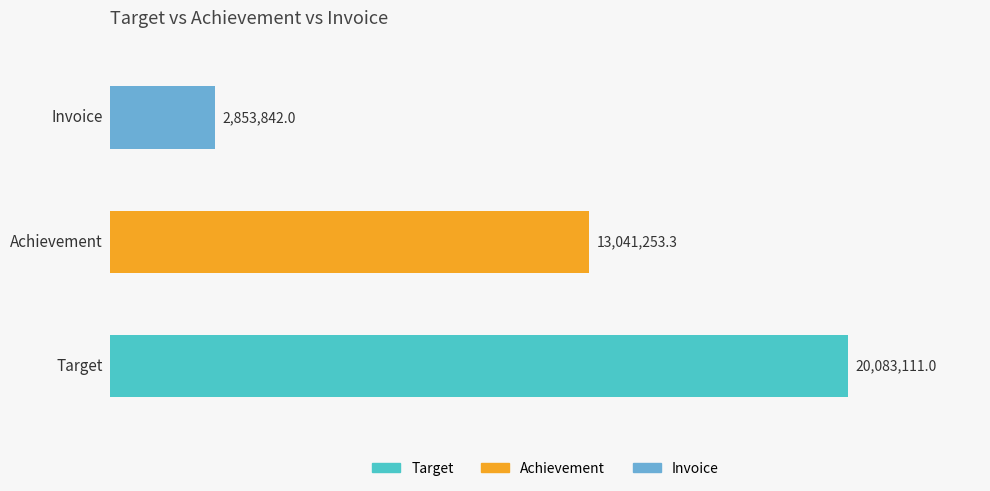

What is the difference between the maximum and minimum values?

17229269.0